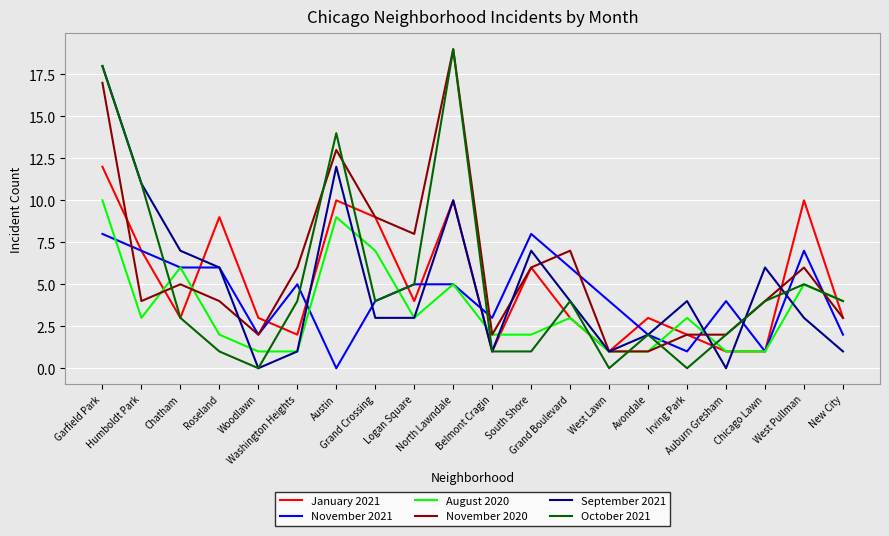

At how many categories does at least one series exceed 0?

20